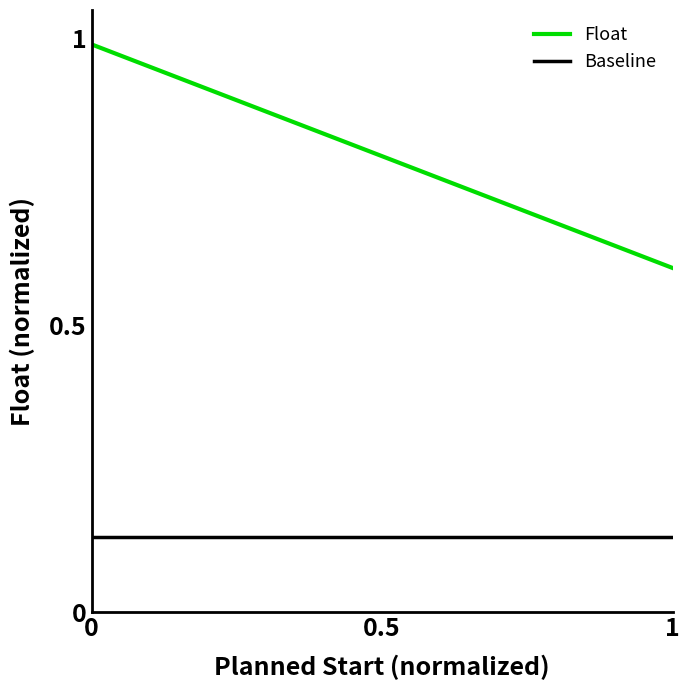

Which series has the largest range (max minus min)?

Float